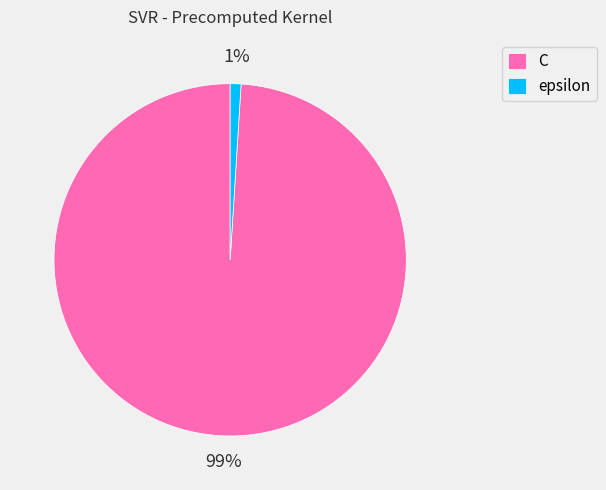

Which has a higher value, epsilon or C?

C